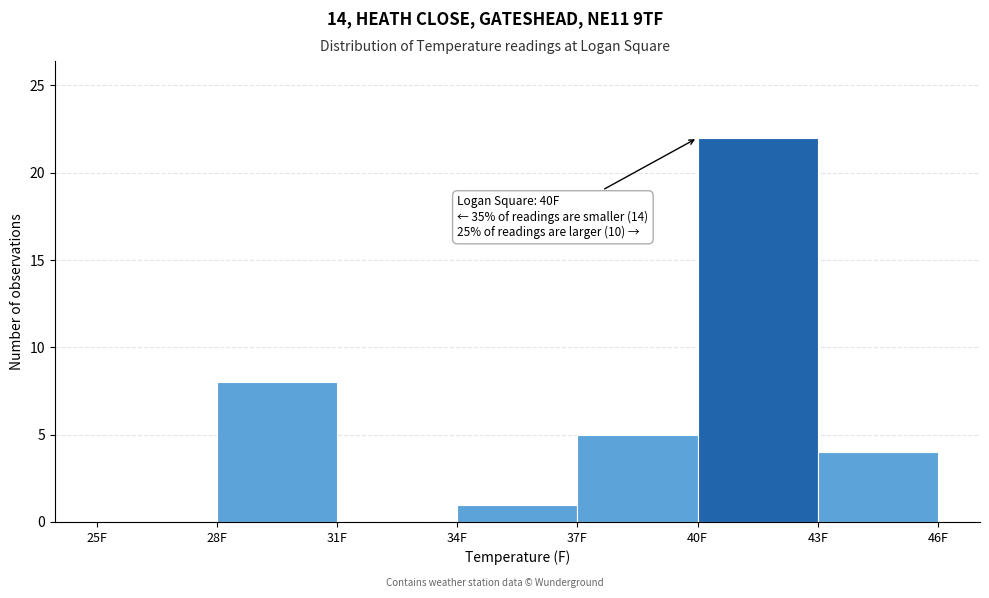

Over which range of the x-axis is the bar tallest?

40 to 43